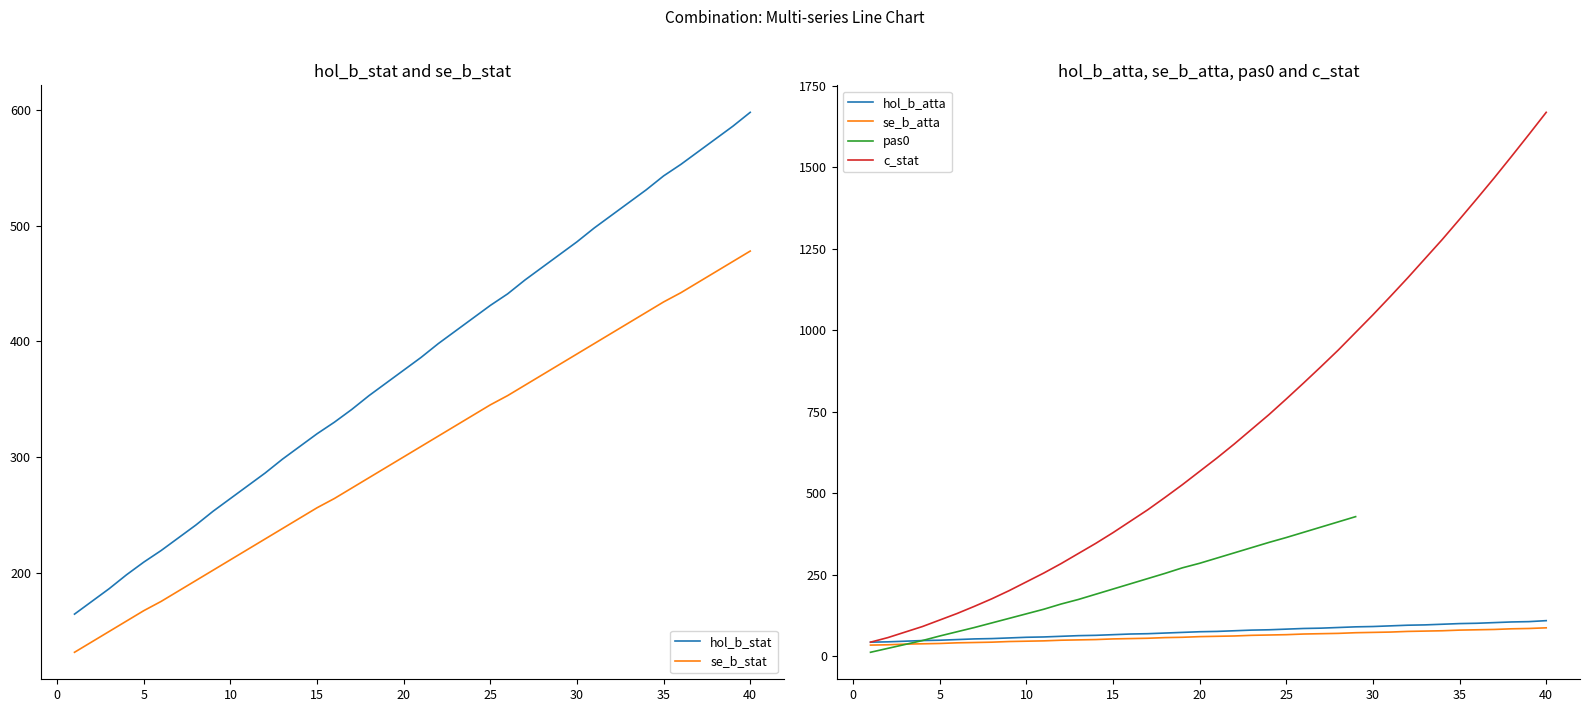

True or false: hol_b_stat and se_b_stat intersect in this chart.

False